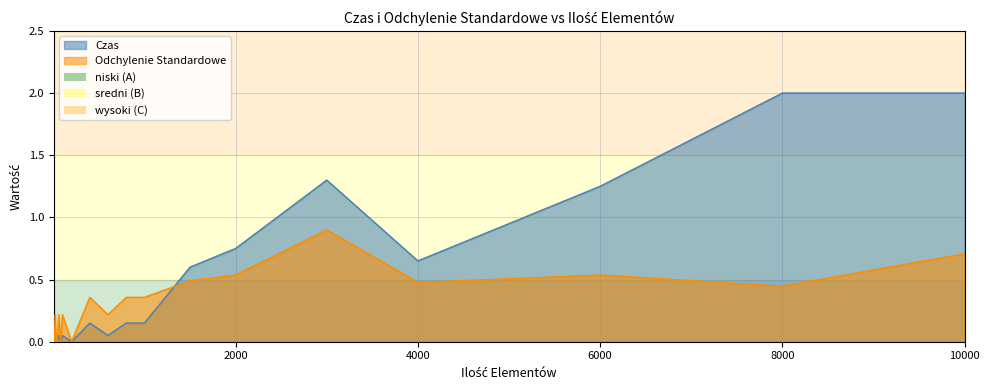

Reading right to left, transcribe all the data shown in this chart.

Czas: 2.0	2.0	1.2	0.7	1.3	0.8	0.6	0.1	0.1	0.0	0.1	0.0	0.1	0.0	0.0	0.0	0.0	0.0	0.0	0.0
Odchylenie Standardowe: 0.7	0.4	0.5	0.5	0.9	0.5	0.5	0.4	0.4	0.2	0.4	0.0	0.2	0.0	0.2	0.0	0.0	0.2	0.0	0.0